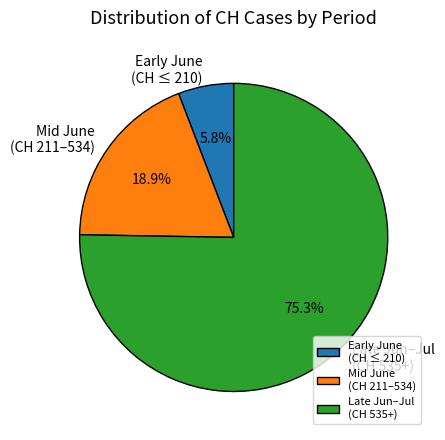

Count the number of slices in the pie.

3